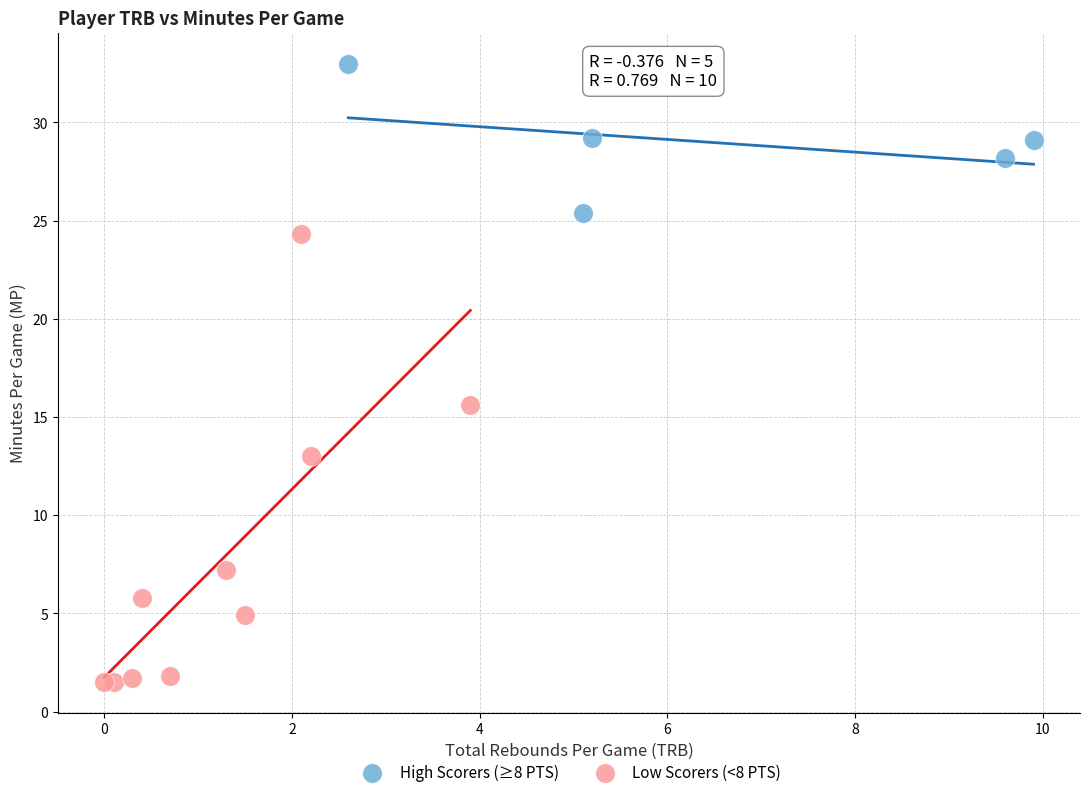

Which series has the widest spread of Y values?

Low Scorers (<8 PTS)